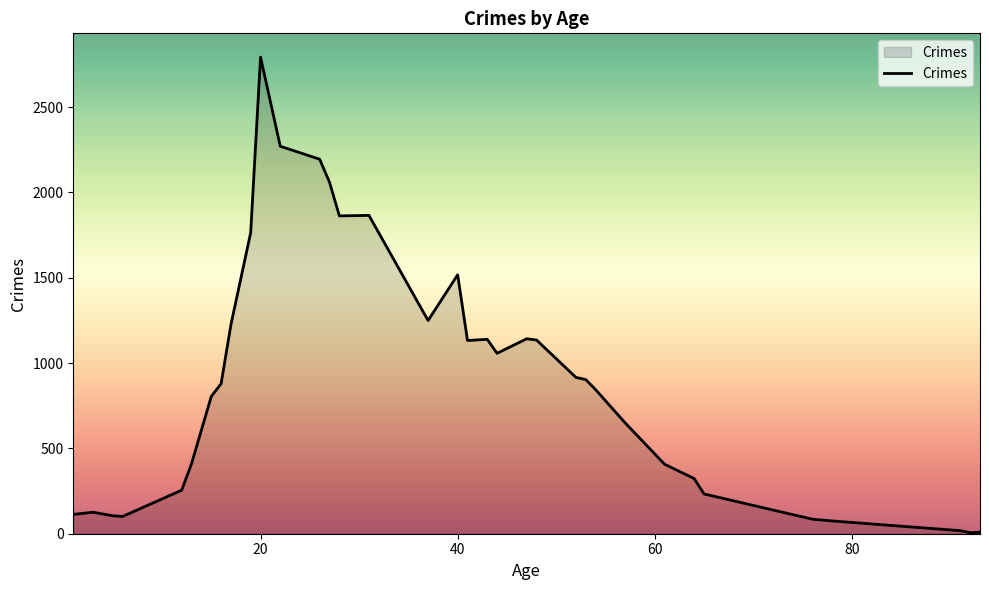

What is the difference between the maximum and minimum values?

2786